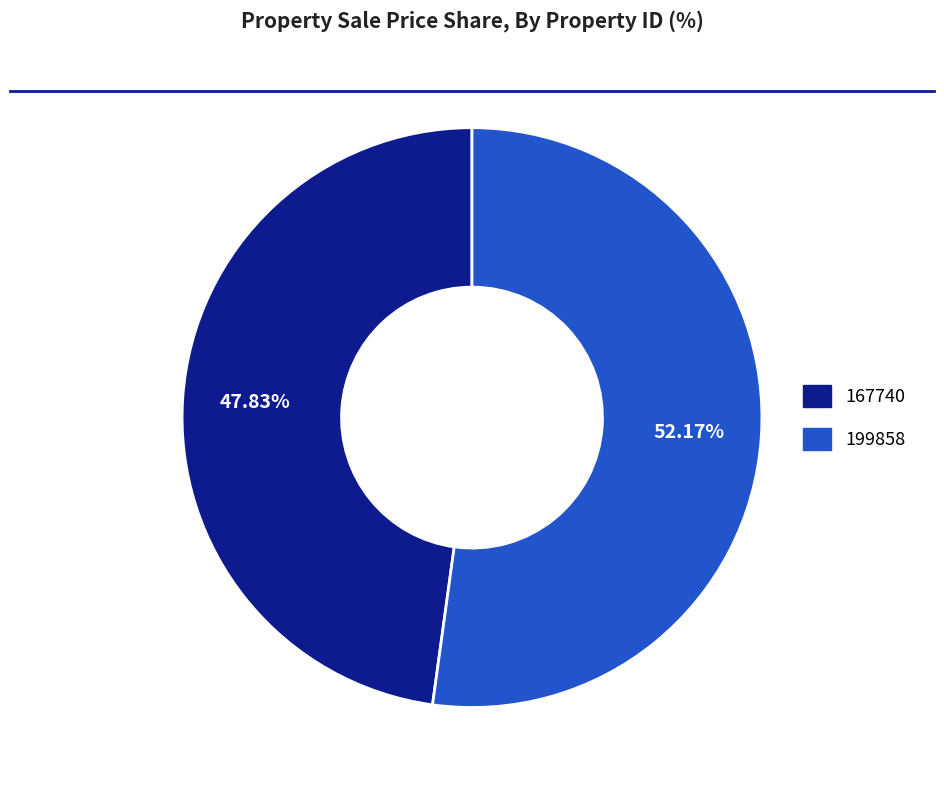

How many segments does this pie chart have?

2